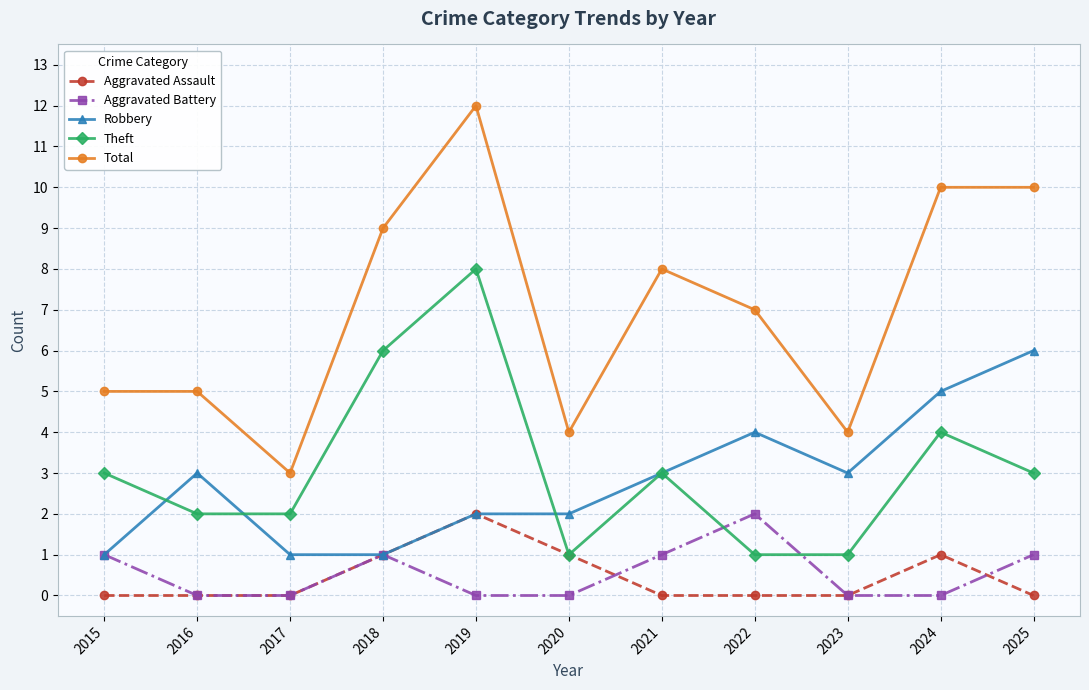

Reading left to right, list all the values displayed in this chart.

Aggravated Assault: 2015=0	2016=0	2017=0	2018=1	2019=2	2020=1	2021=0	2022=0	2023=0	2024=1	2025=0
Aggravated Battery: 2015=1	2016=0	2017=0	2018=1	2019=0	2020=0	2021=1	2022=2	2023=0	2024=0	2025=1
Robbery: 2015=1	2016=3	2017=1	2018=1	2019=2	2020=2	2021=3	2022=4	2023=3	2024=5	2025=6
Theft: 2015=3	2016=2	2017=2	2018=6	2019=8	2020=1	2021=3	2022=1	2023=1	2024=4	2025=3
Total: 2015=5	2016=5	2017=3	2018=9	2019=12	2020=4	2021=8	2022=7	2023=4	2024=10	2025=10